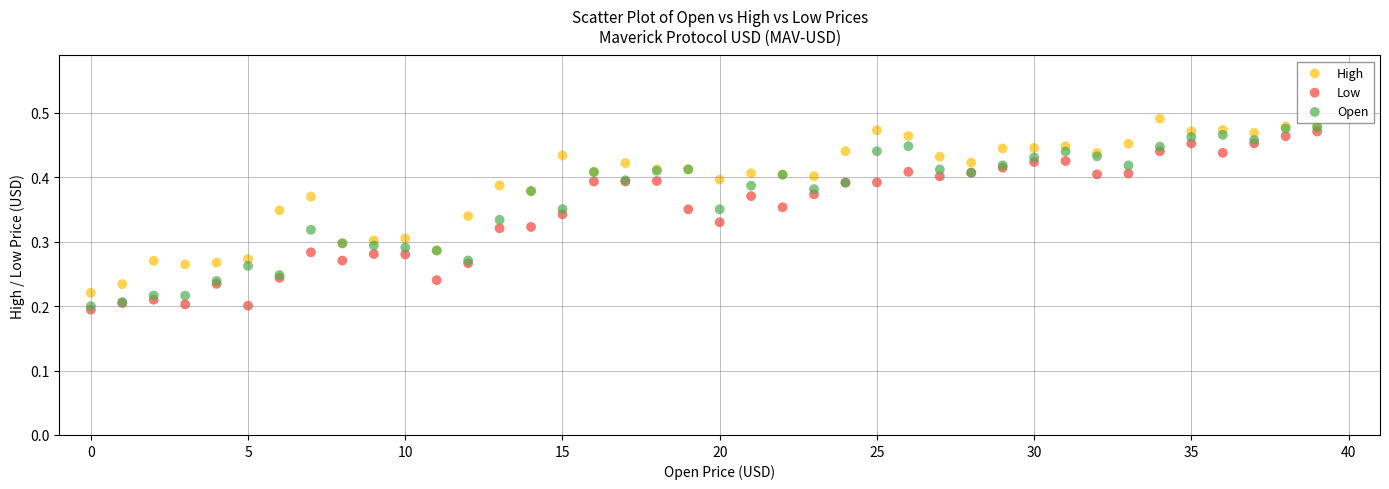

Which series has the largest Y range (max minus min)?

Open